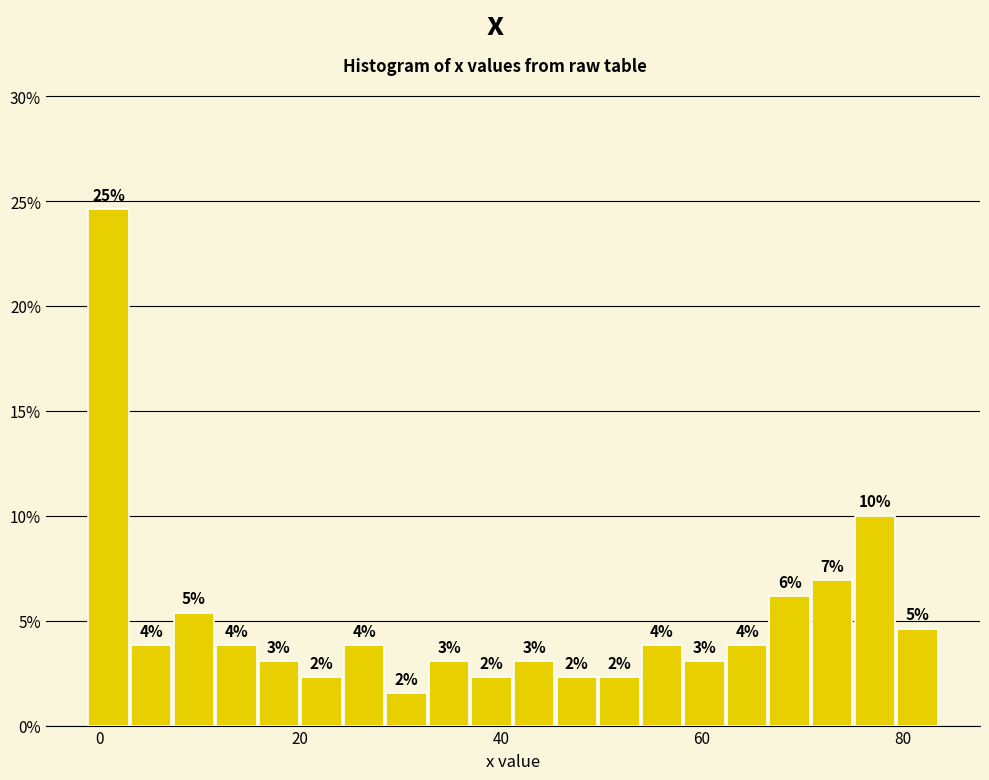

Around what value on the x-axis is the tallest bar? Give the approximate position of its centre, as read against the axis.

0